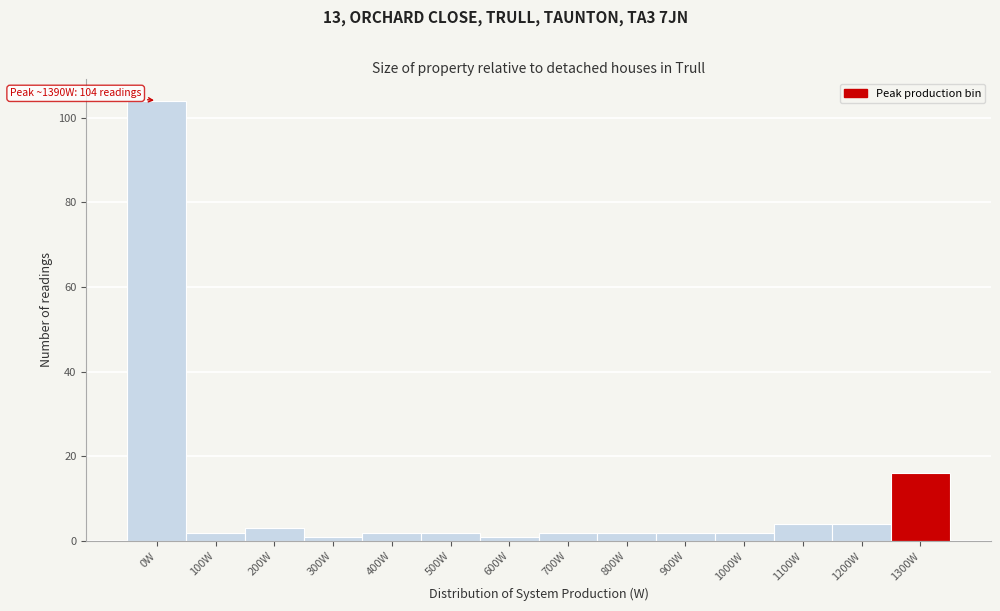

Reading left to right, what are all the values shown in this chart?

0W=104	100W=2	200W=3	300W=1	400W=2	500W=2	600W=1	700W=2	800W=2	900W=2	1000W=2	1100W=4	1200W=4	1300W=16